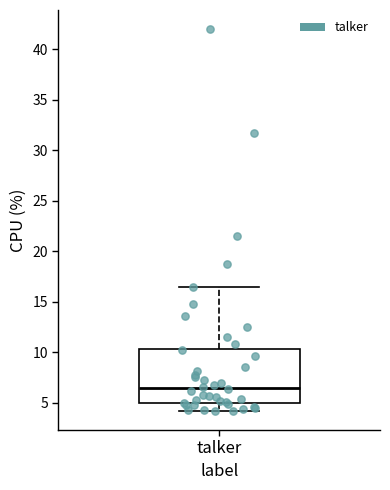

Read this box plot against the y-axis: the position of the median line, the range covered by the box, and the ends of both whiskers. The values are not printed on the chart, so give them approximately, as read against the axis.

median 6.5, box 5.0 to 10.5, whiskers 4.0 to 16.5